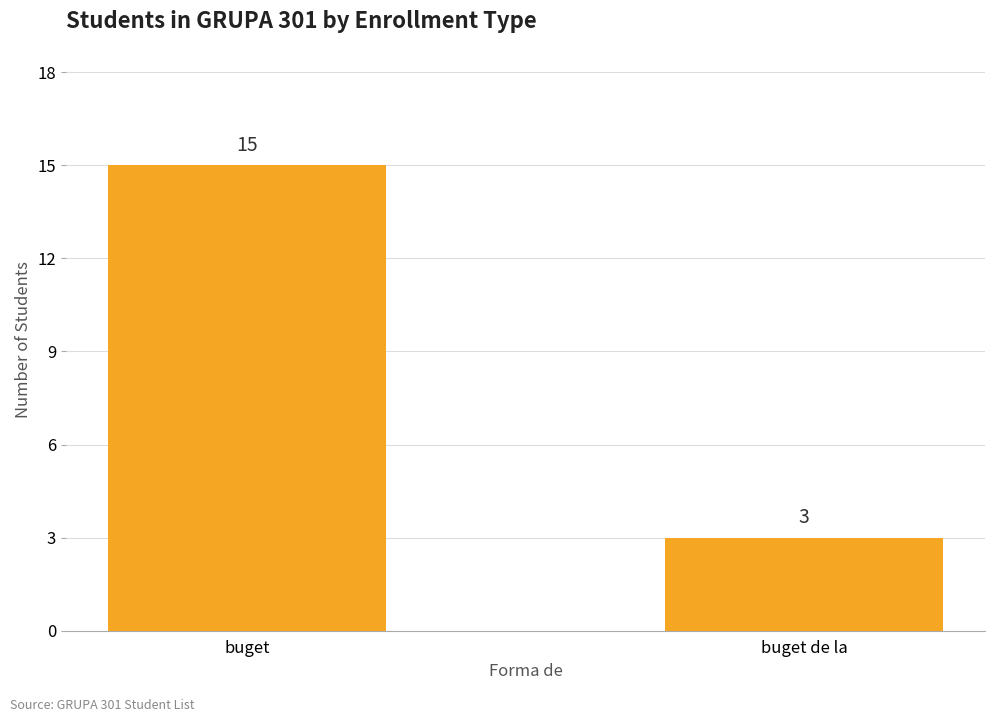

What is the ratio of the value at buget de la to the value at buget?

0.2